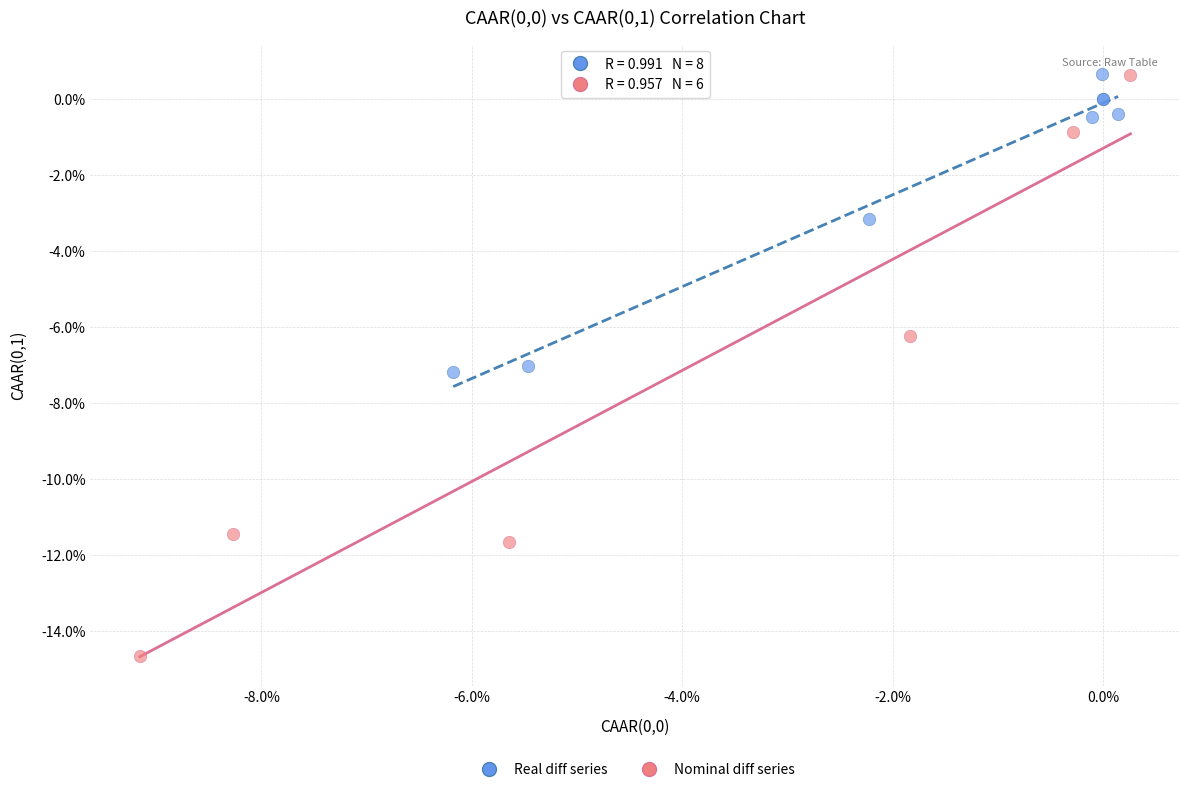

Which series has the widest spread of Y values?

Nominal diff series